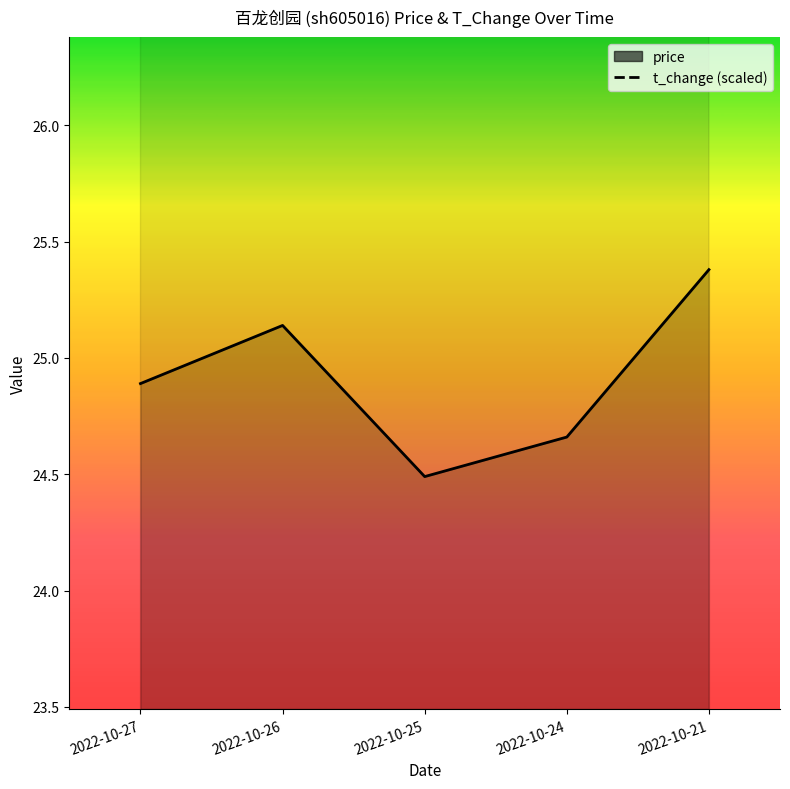

What are all the series names shown in the legend?

price, t_change (scaled)